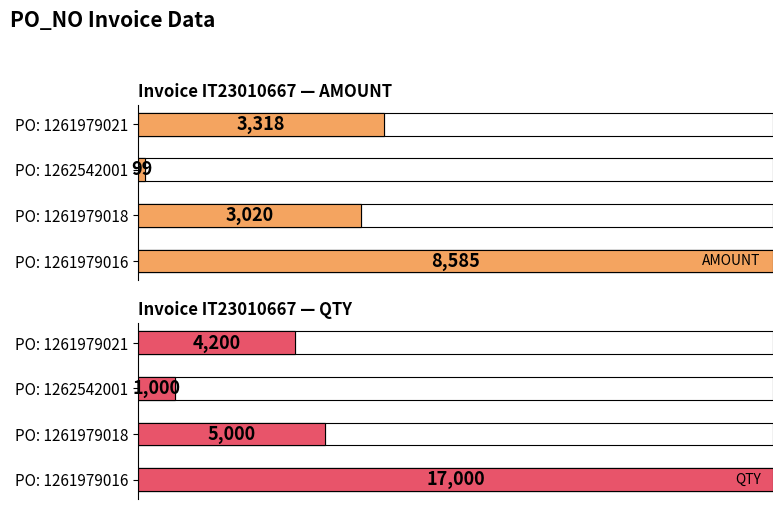

The value of AMOUNT at 1261979021 is 3318. True or false?

True